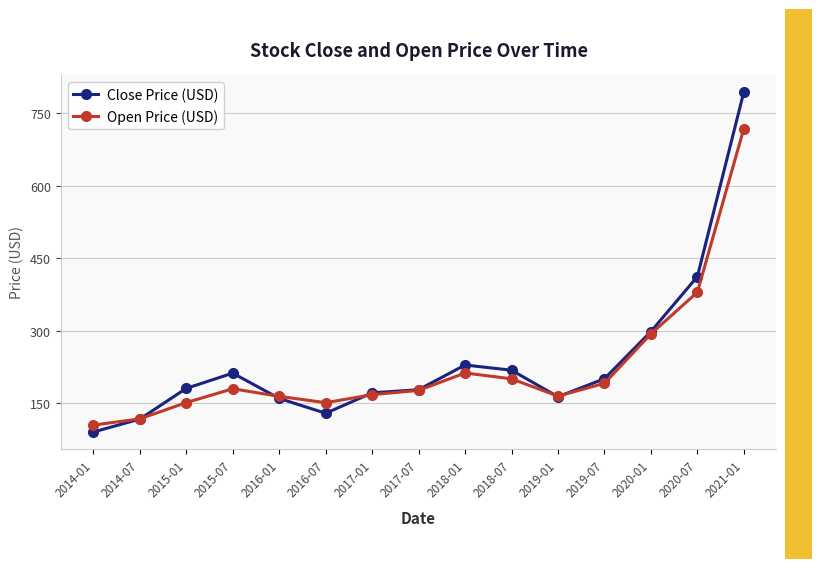

The value of Open Price (USD) at 2019-07 is 191.7. True or false?

True